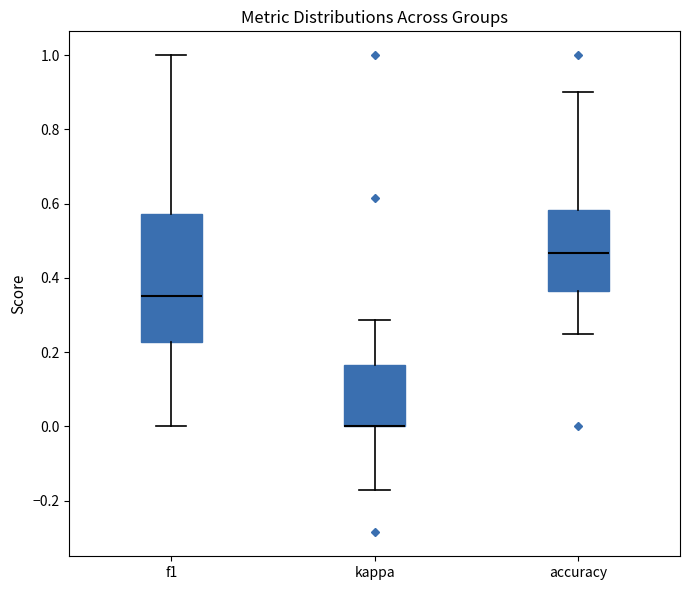

Reading left to right, read every box against the y-axis: the position of its median line, the range the box covers, and the ends of its whiskers. The values are not printed on the chart, so give them approximately, as read against the axis.

f1: median 0.36, box 0.22 to 0.58, whiskers 0.00 to 1.00
kappa: median 0.00 (drawn on the box's lower edge), box 0.00 to 0.16, whiskers -0.18 to 0.28
accuracy: median 0.46, box 0.36 to 0.58, whiskers 0.26 to 0.90